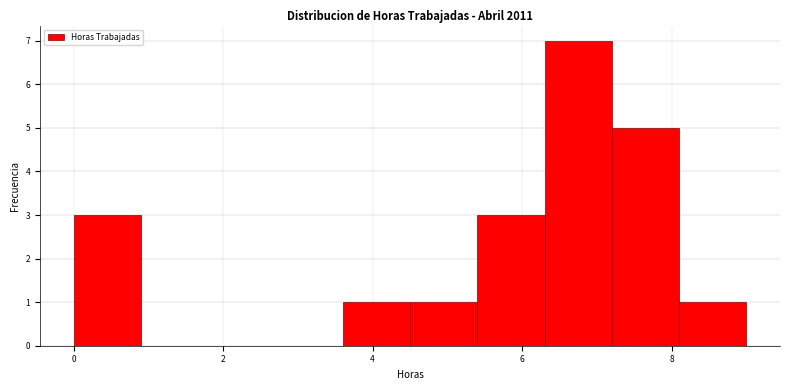

Reading left to right, list every bar in this chart as the range it spans on the x-axis followed by its height. Neither the bar edges nor the heights are printed on the chart, so give them approximately, as read against the axes.

0.0 to 0.9: 3
0.9 to 1.8: 0
1.8 to 2.7: 0
2.7 to 3.6: 0
3.6 to 4.5: 1
4.5 to 5.4: 1
5.4 to 6.3: 3
6.3 to 7.2: 7
7.2 to 8.1: 5
8.1 to 9.0: 1